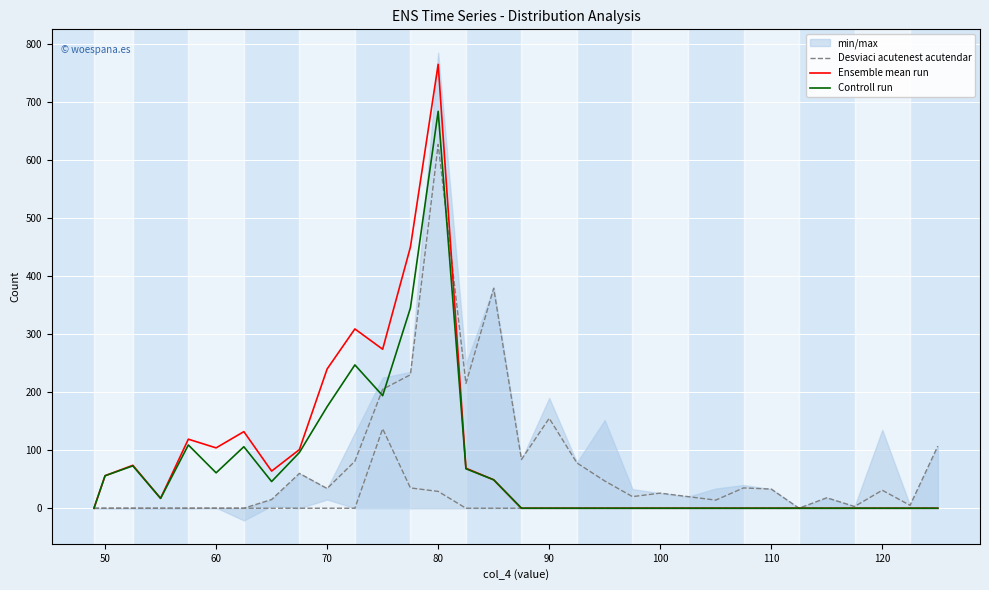

The Desviaci acutenest acutendar series shows 5 at 28. True or false?

False